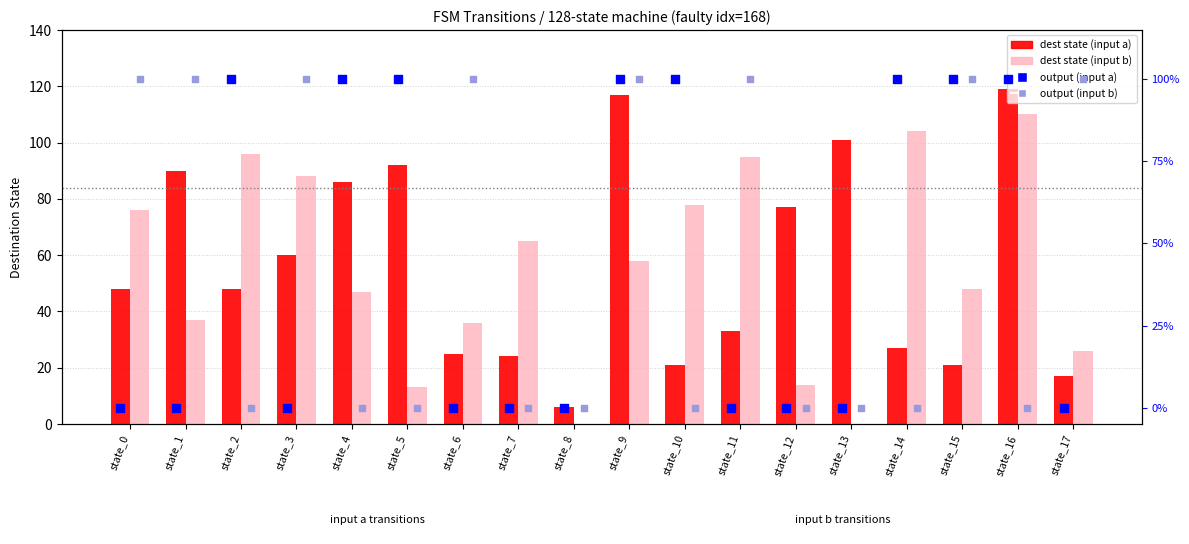

Is the value of dest state (input a) at state_13 greater than the value of dest state (input b) at state_13?

Yes